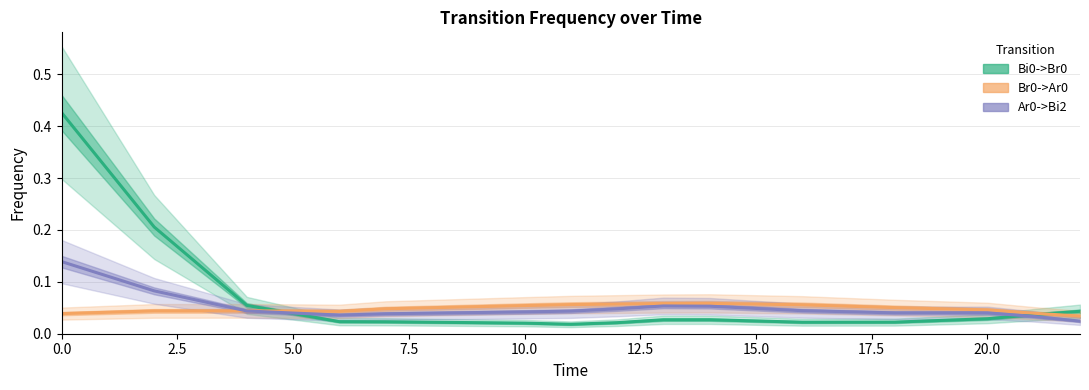

What is the sum of all Br0->Ar0 values?

0.7